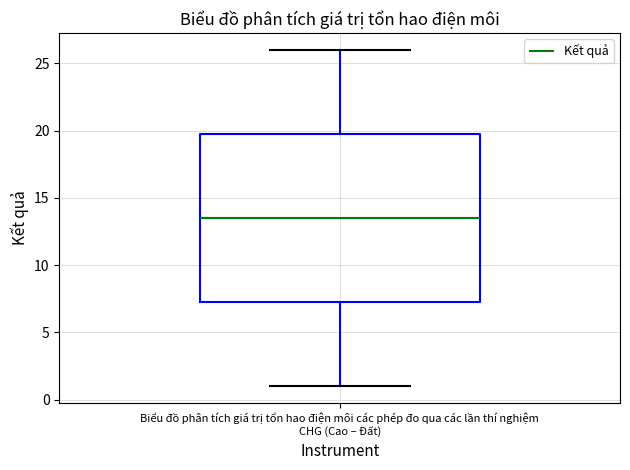

Transcribe this box plot: give where the median line is, the range the box spans, and where the two whiskers end, as read against the y-axis. The values are not printed on the chart, so give them approximately, as read against the axis.

median 13.5, box 7.5 to 20.0, whiskers 1.0 to 26.0